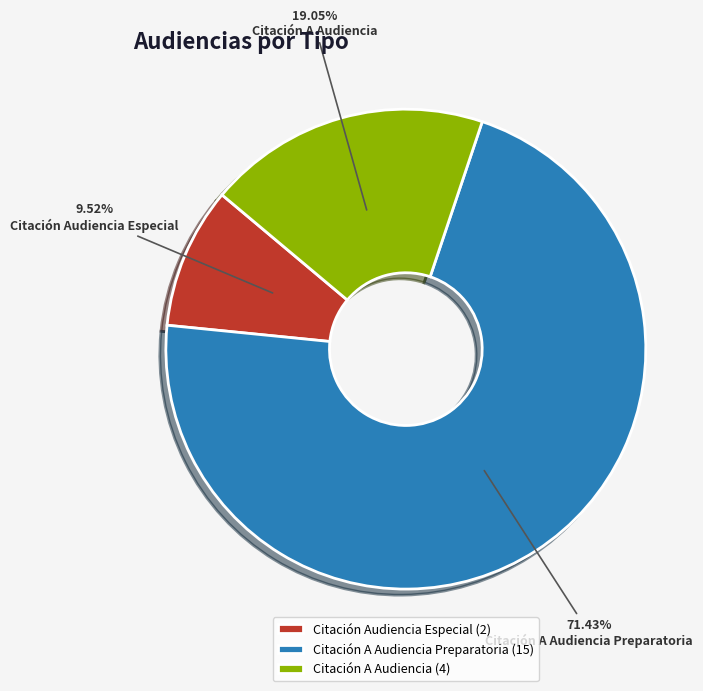

Do Citación Audiencia Especial and Citación A Audiencia Preparatoria together represent more than half of the pie?

Yes